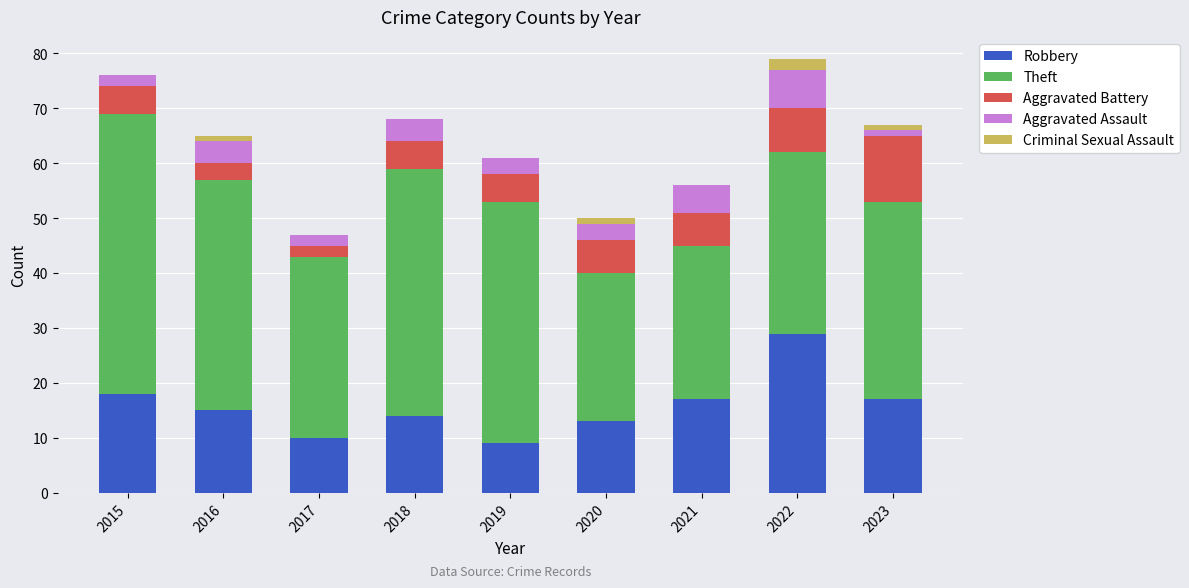

True or false: Robbery has a value of 18 at 2020.

False